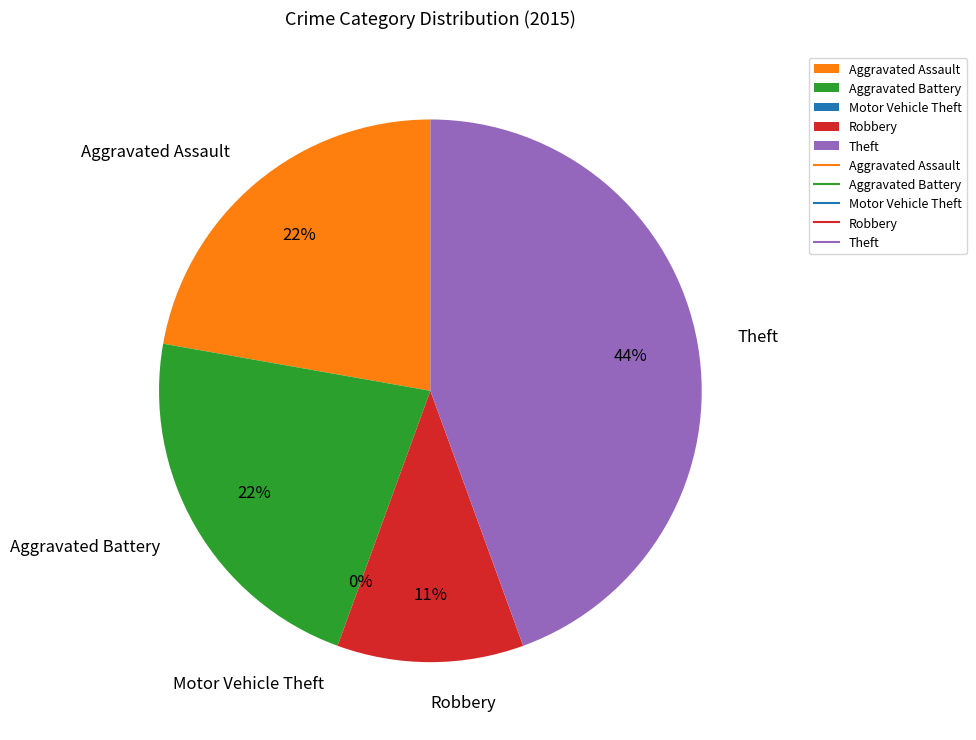

Does any single category account for the majority?

No